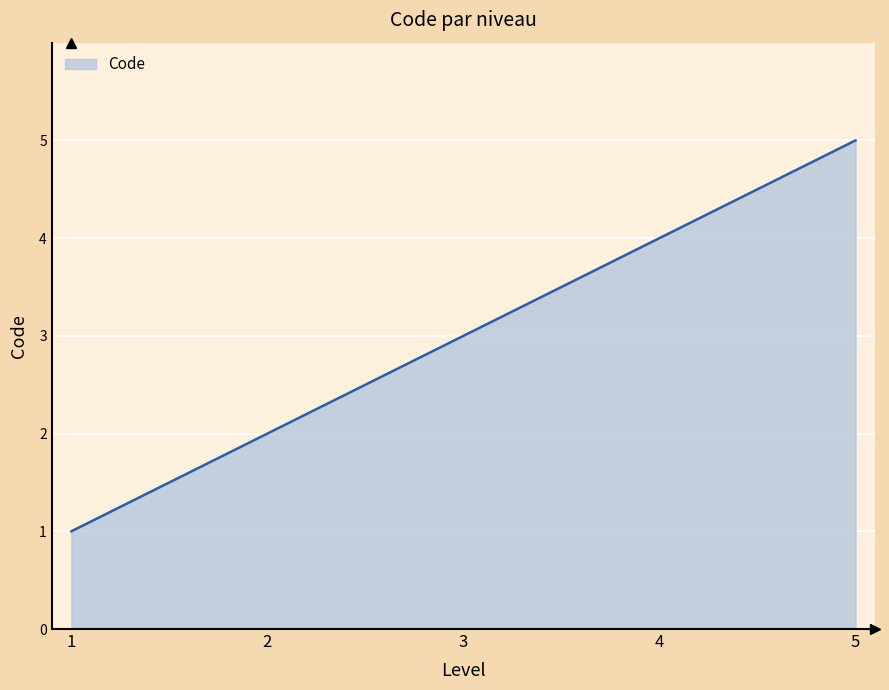

At which label is the value closest to 3?

3